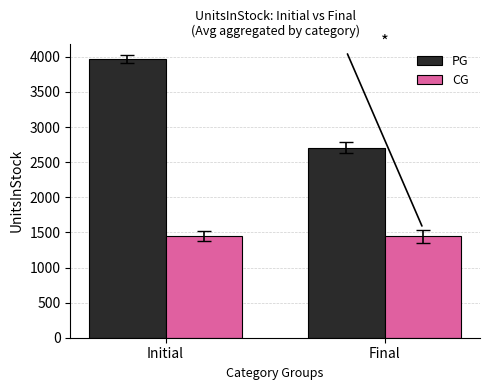

Is it true that PG equals 4621 at Final?

False